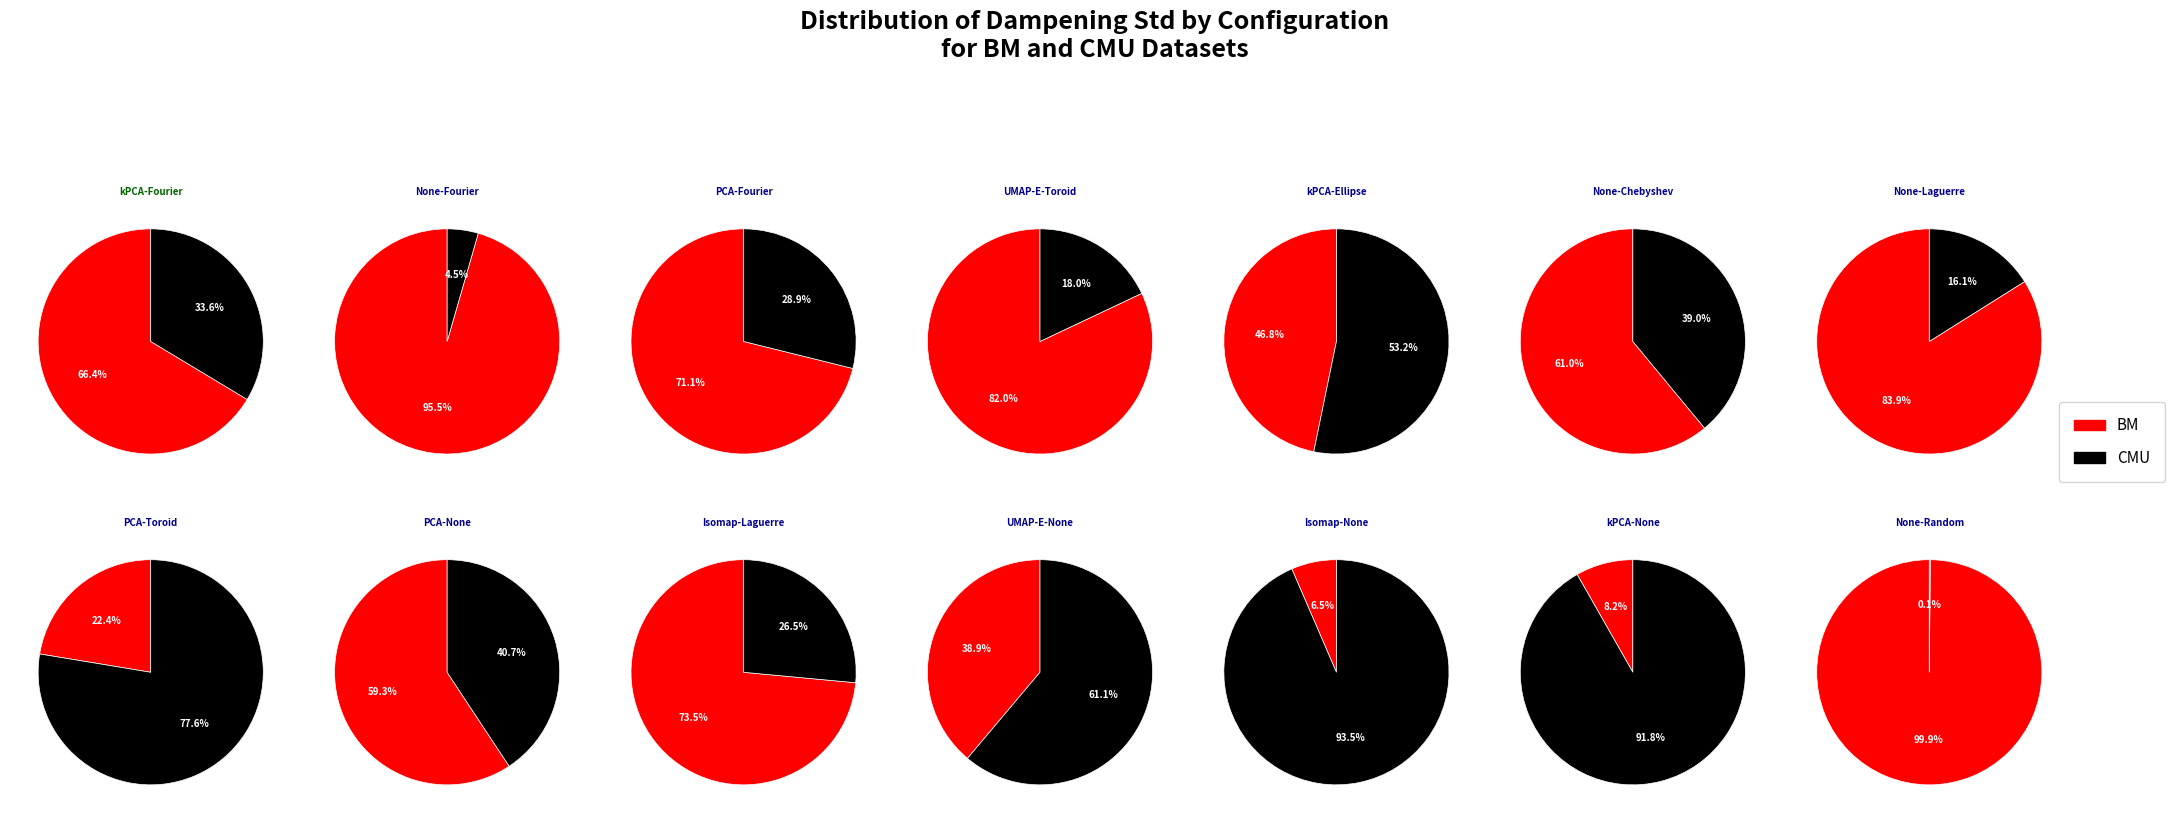

Count the number of slices in the pie.

14